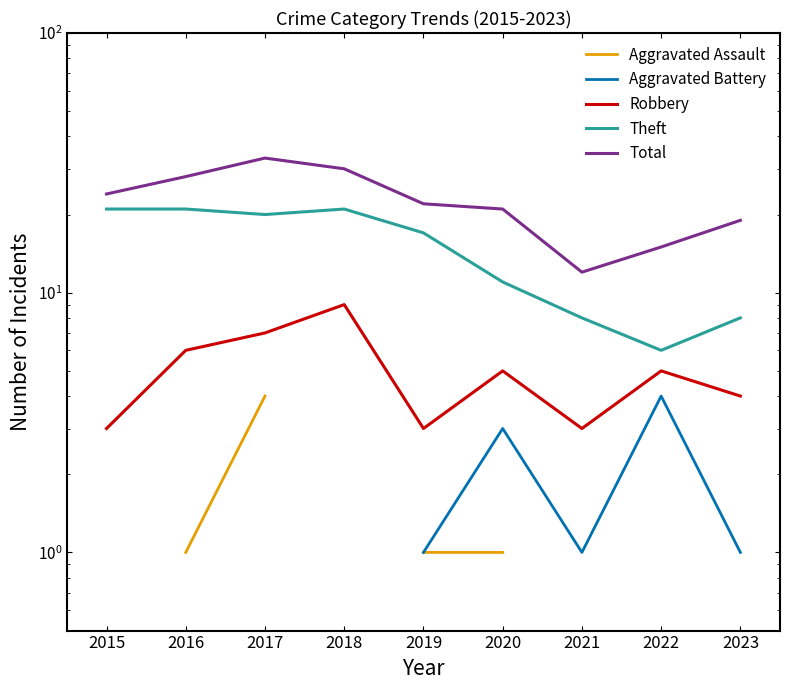

What is the sum of the Theft values at 2015 and 2018?

42.0